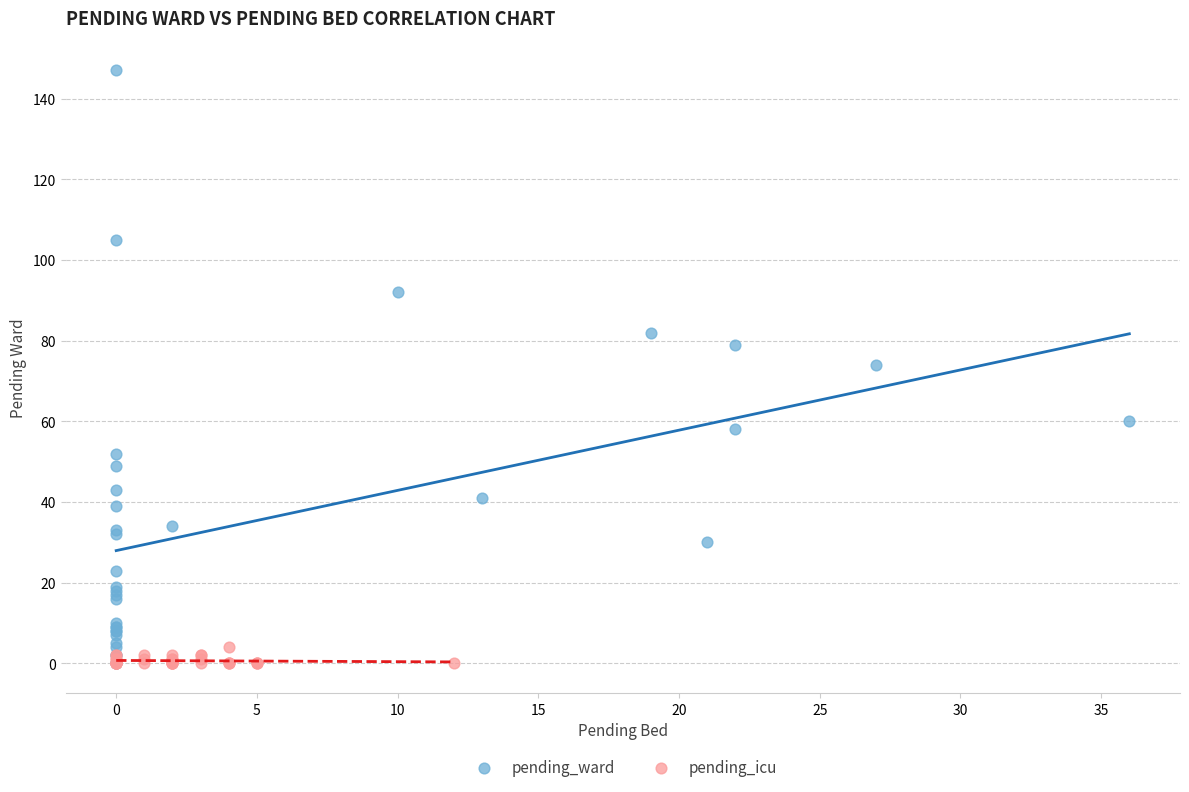

What are all the series names shown in the legend?

pending_ward, pending_icu